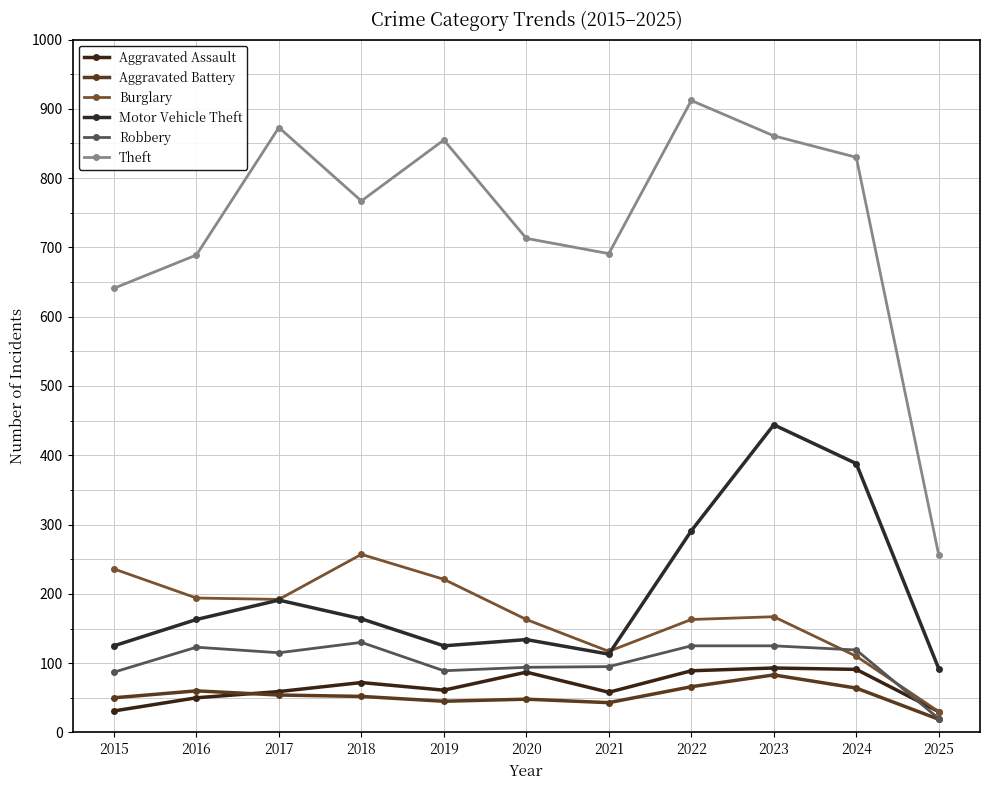

What is the difference between the second highest and minimum values in the Aggravated Assault series?

61